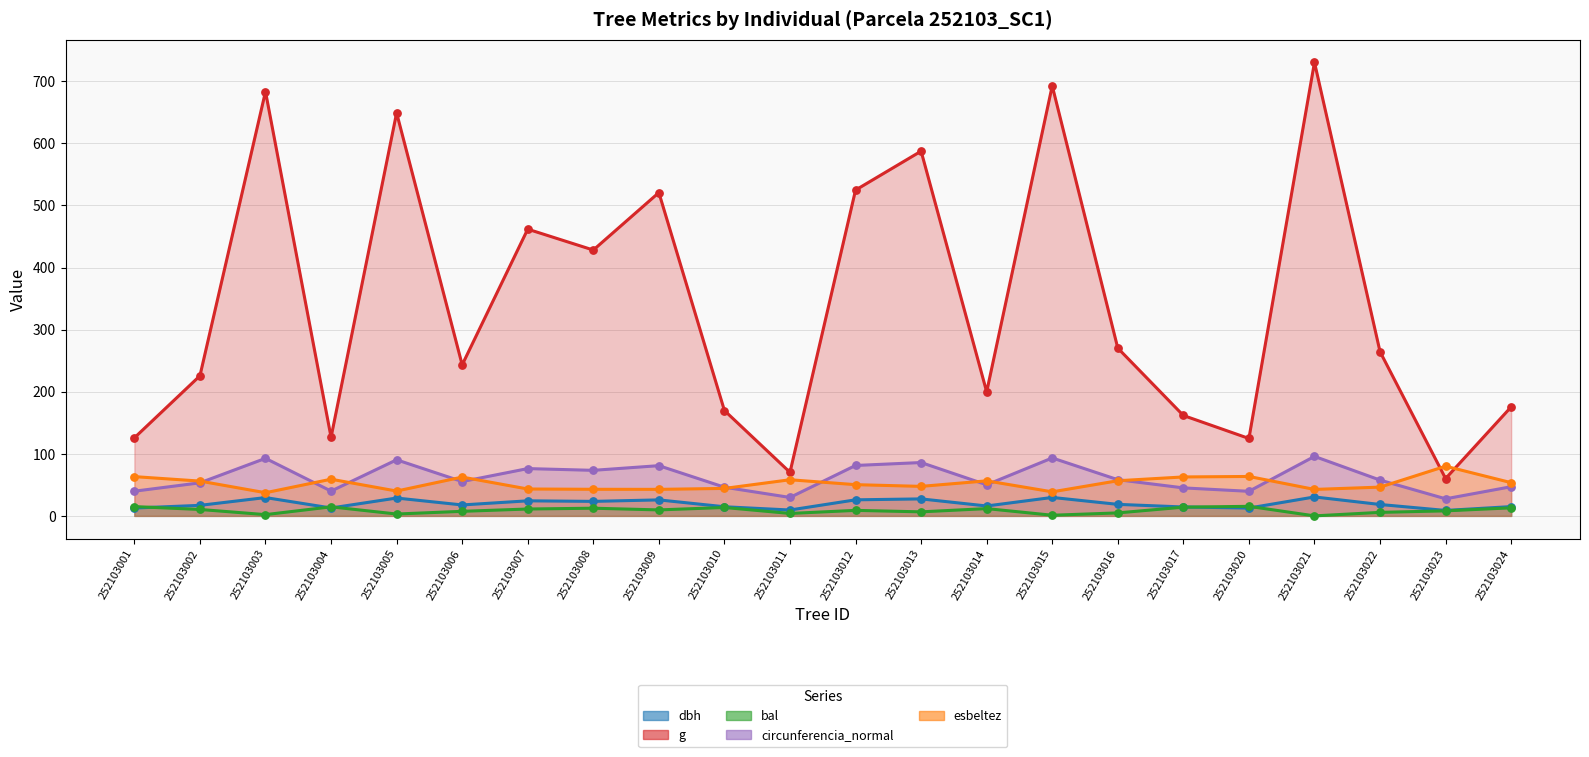

At how many categories does at least one series exceed 686?

2